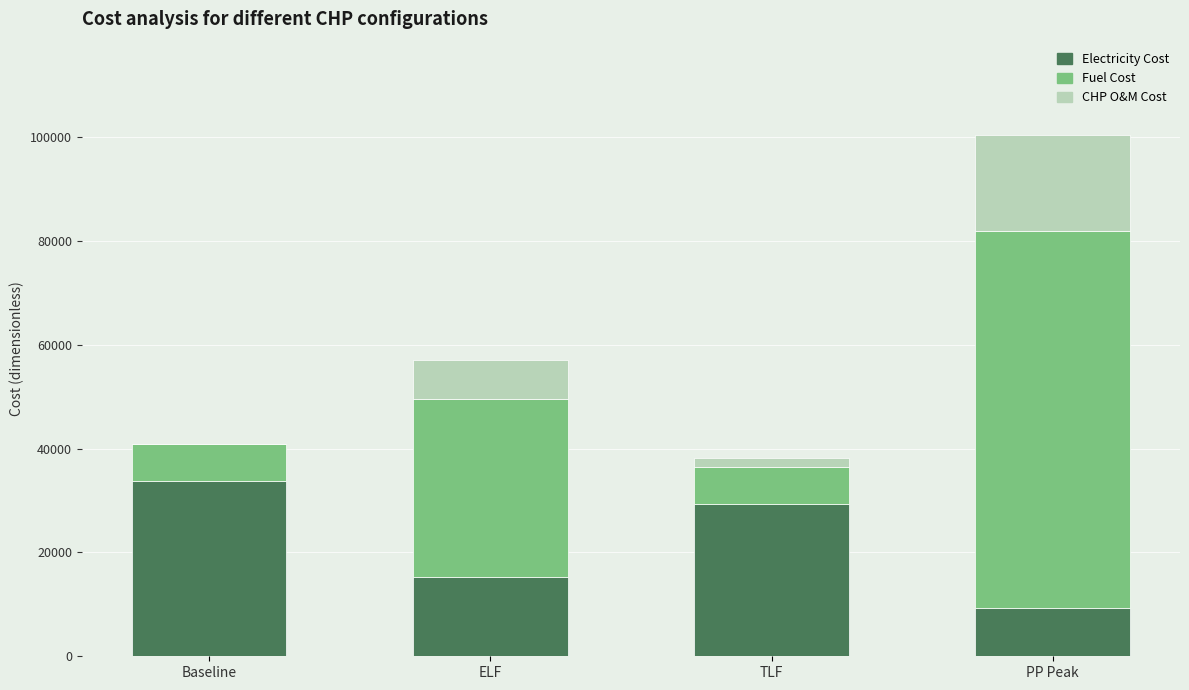

What is the total value across all series at ELF?

57051.2